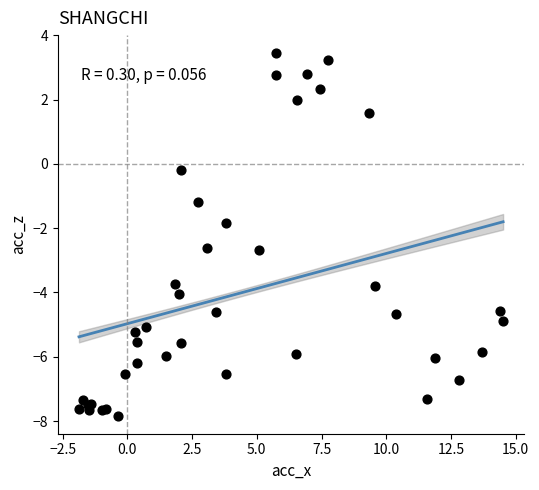

What Y value in the scatter plot is closest to -2?

-1.8